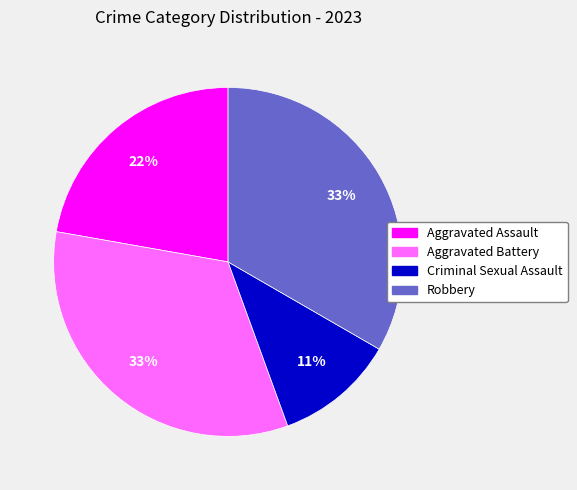

Is it true that Aggravated Battery is 22% of the pie?

False